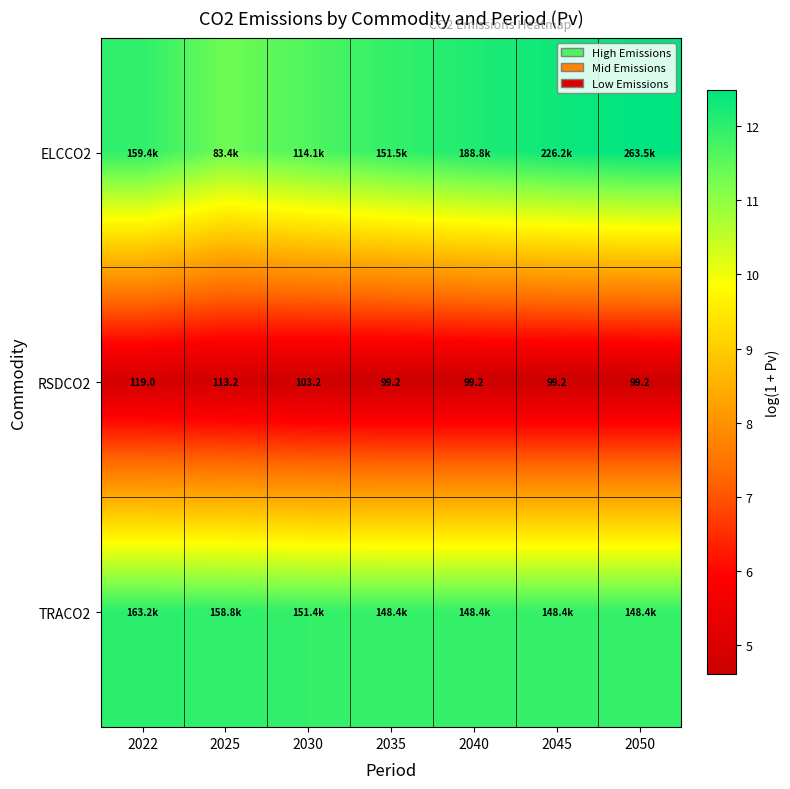

The TRACO2 series shows 20.2 at 2025. True or false?

False